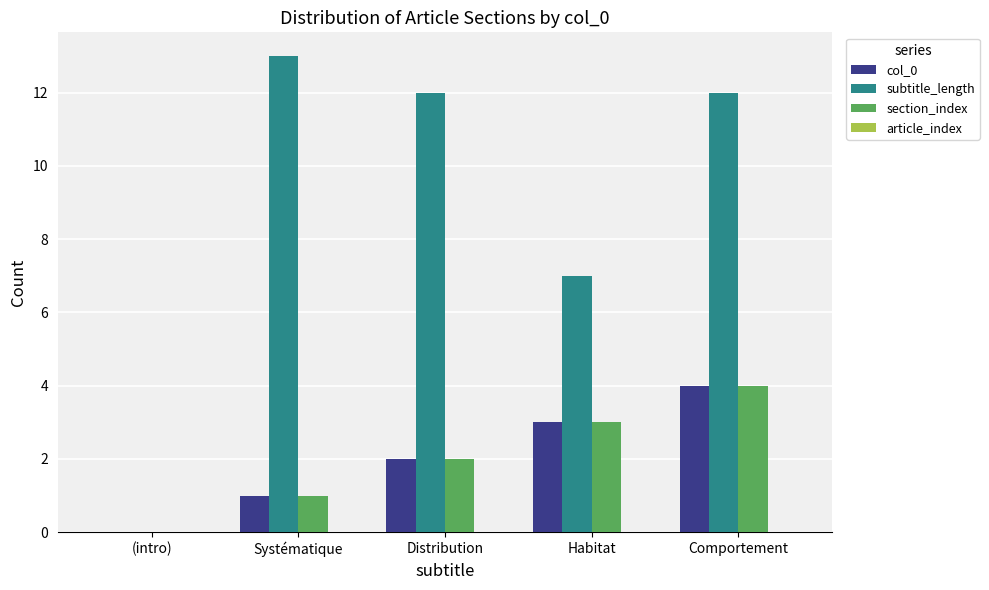

Are the bars horizontal?

No